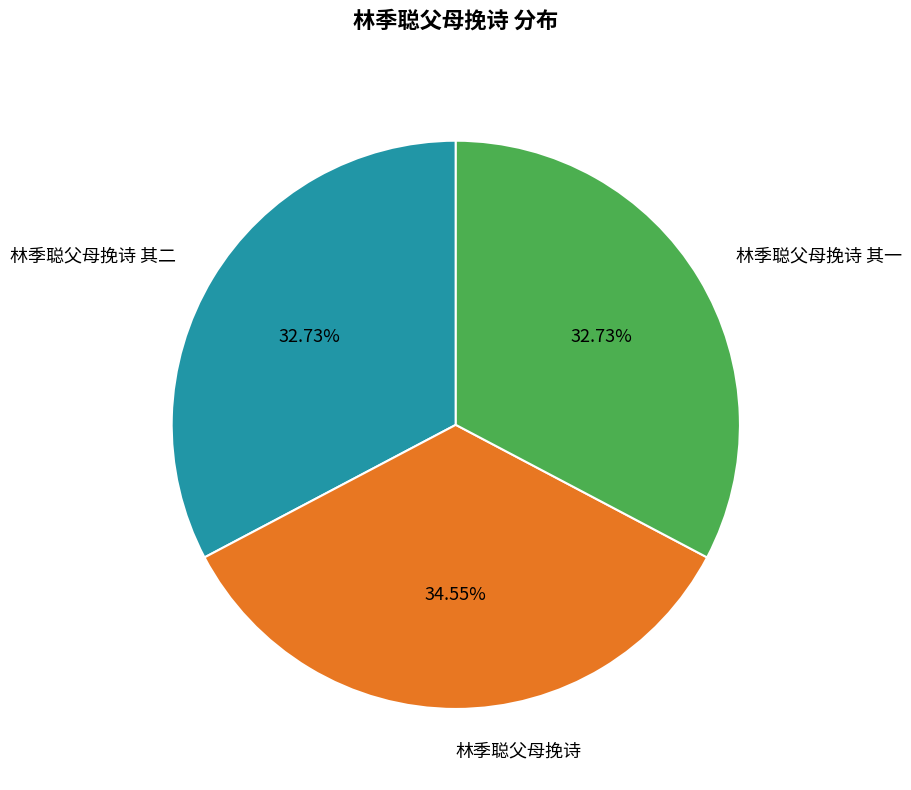

To the nearest percent, what is the average slice percentage?

33%